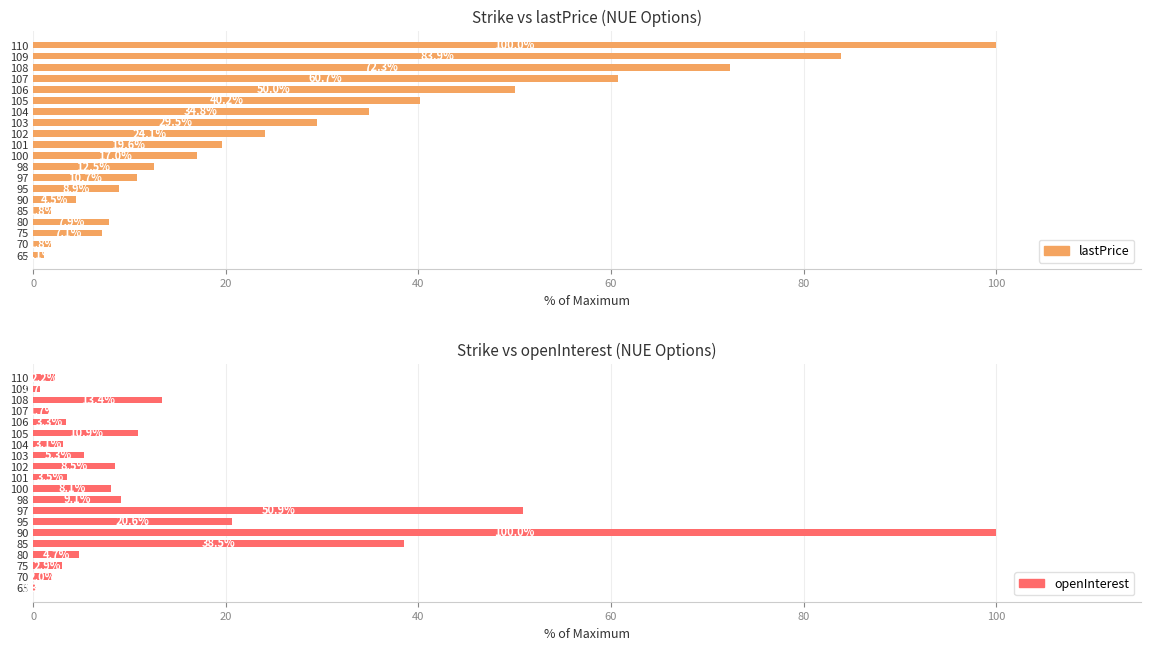

Reading left to right, transcribe all the data shown in this chart.

lastPrice: 1.1	1.8	7.1	7.9	1.8	4.5	8.9	10.7	12.5	17.0	19.6	24.1	29.5	34.8	40.2	50.0	60.7	72.3	83.9	100.0
openInterest: 0.3	2.0	2.9	4.7	38.5	100.0	20.6	50.9	9.1	8.1	3.5	8.5	5.3	3.1	10.9	3.3	1.7	13.4	0.7	2.2